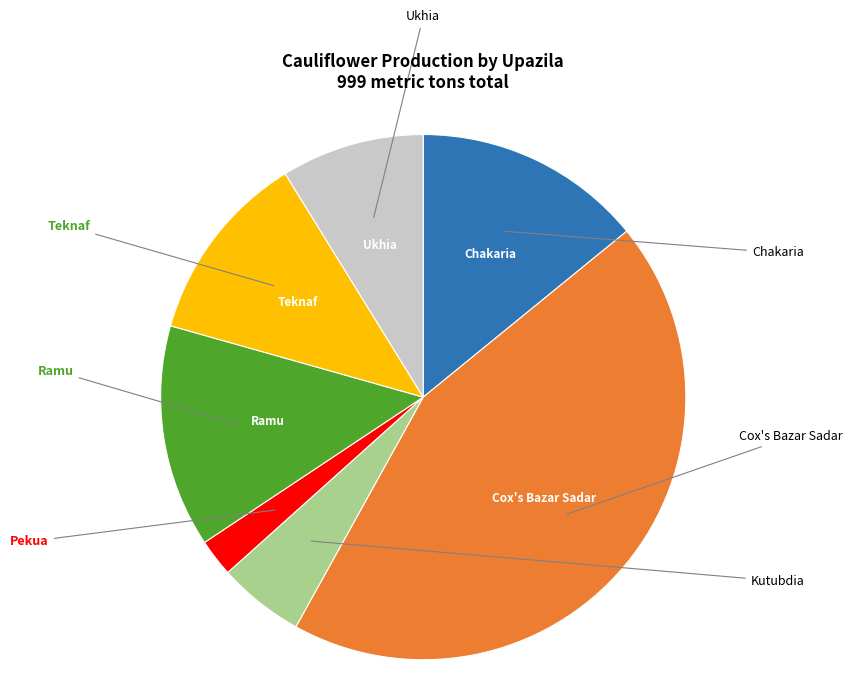

Is there any slice that represents more than half of the pie?

No